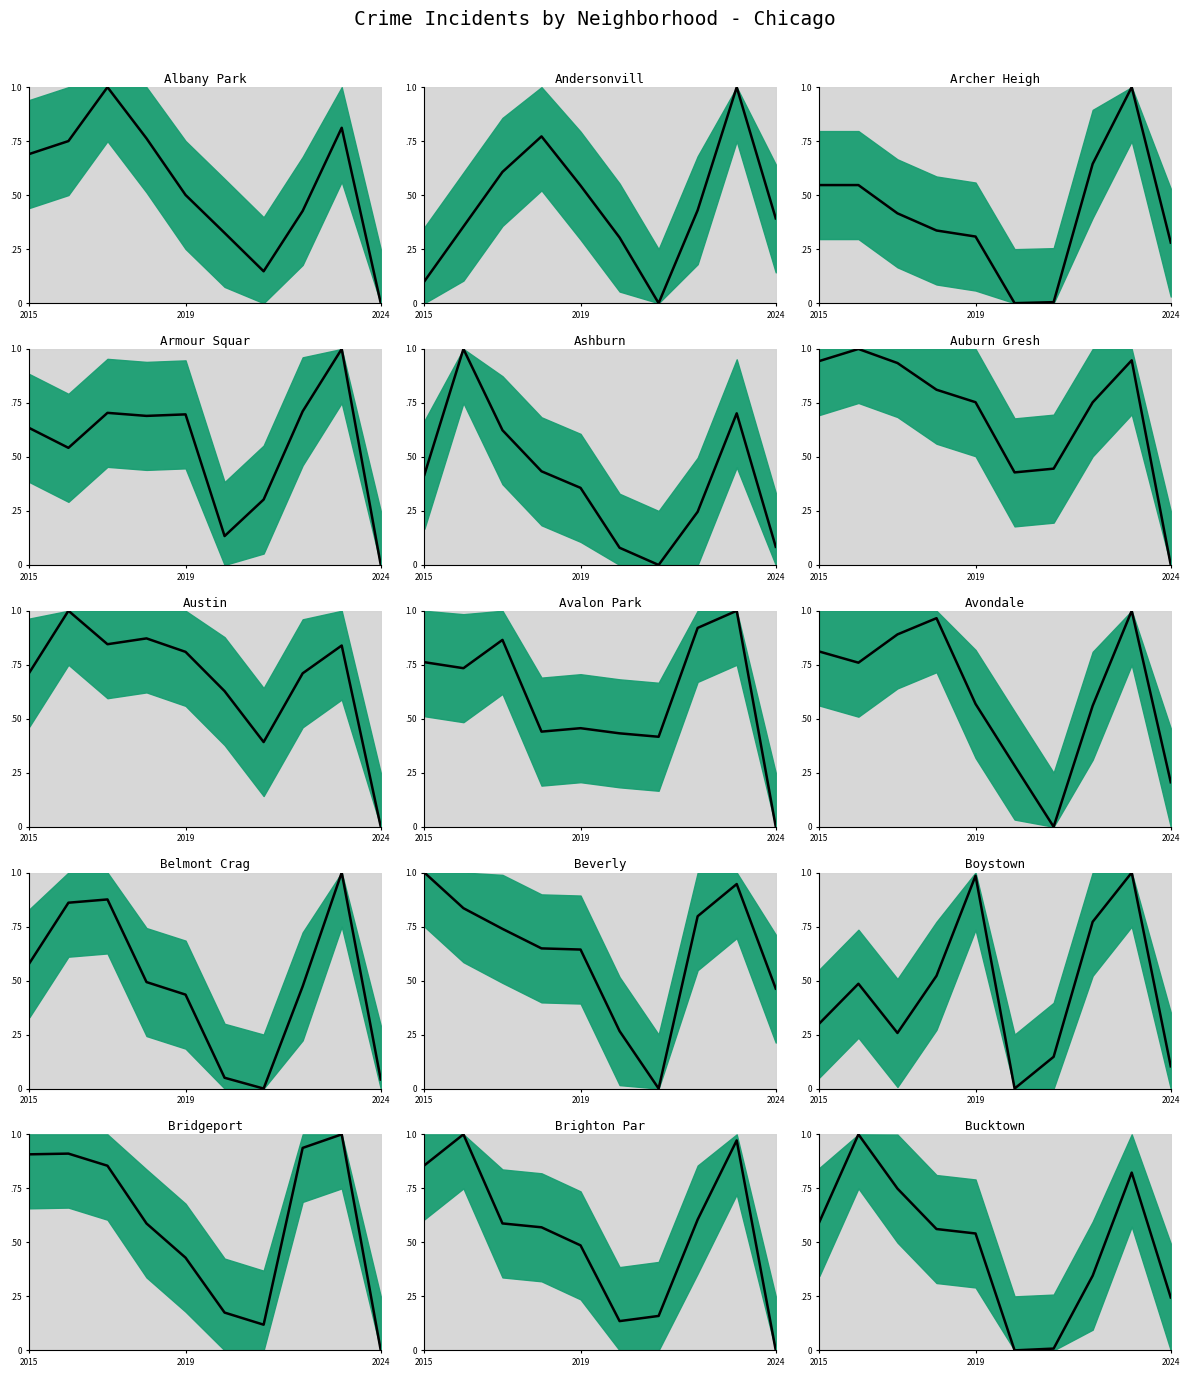

The value at 2024 is 0.4. True or false?

False